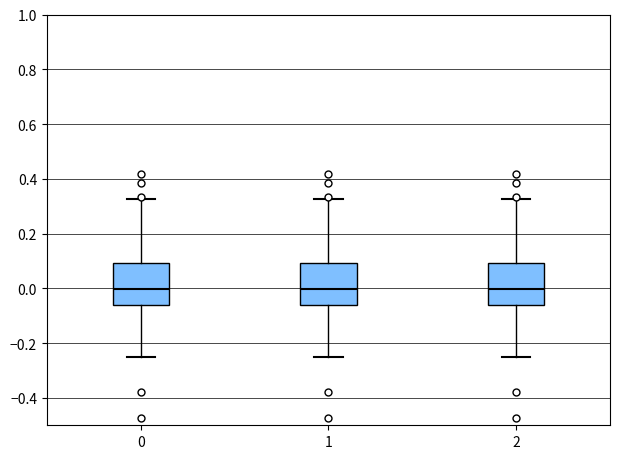

Reading left to right, read every box against the y-axis: the position of its median line, the range the box covers, and the ends of its whiskers. The values are not printed on the chart, so give them approximately, as read against the axis.

0: median 0.00, box -0.06 to 0.10, whiskers -0.24 to 0.32
1: median 0.00, box -0.06 to 0.10, whiskers -0.24 to 0.32
2: median 0.00, box -0.06 to 0.10, whiskers -0.24 to 0.32